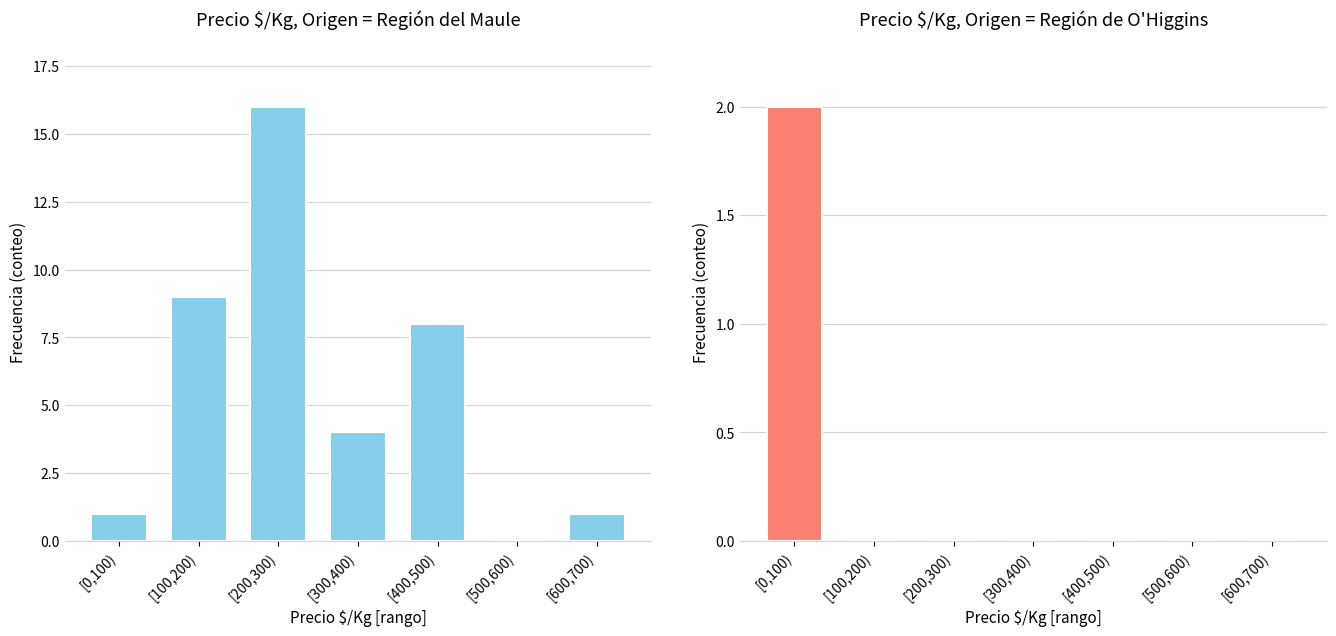

The value of Precio $/Kg, Origen = Región del Maule at [0,100) is 1. True or false?

False